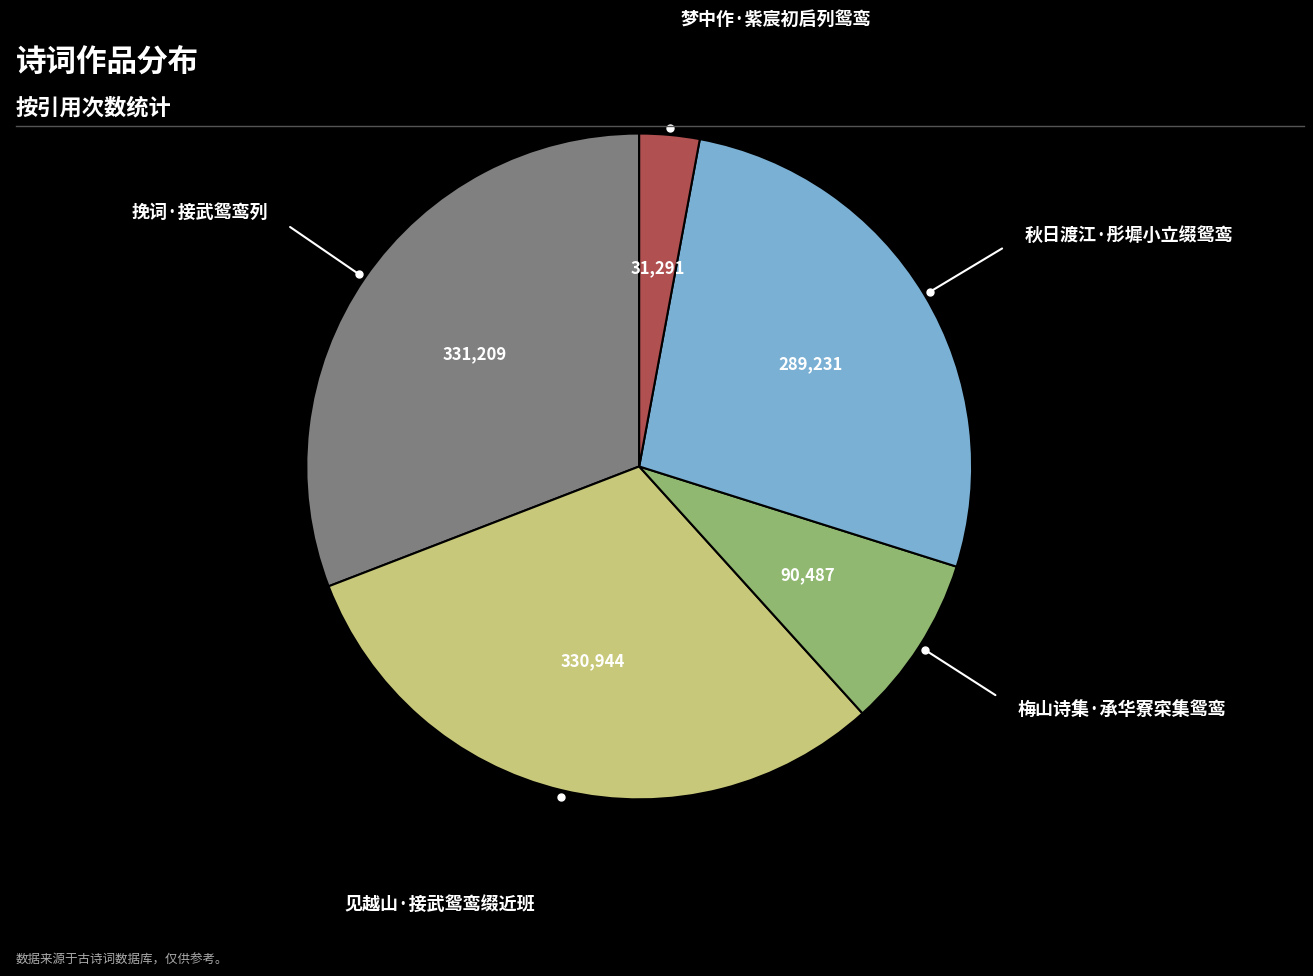

Is there a majority slice in this chart?

No